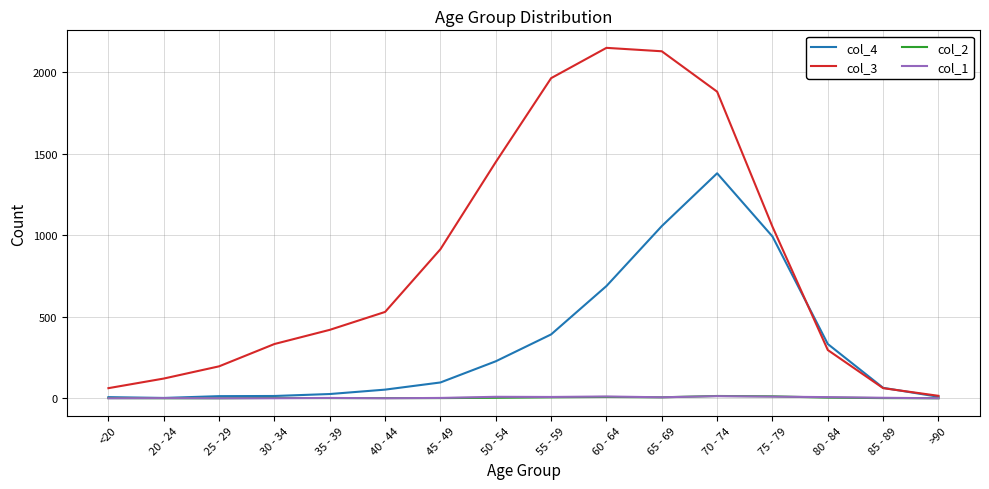

What is the sum of the col_3 values at 25 - 29 and 20 - 24?

317